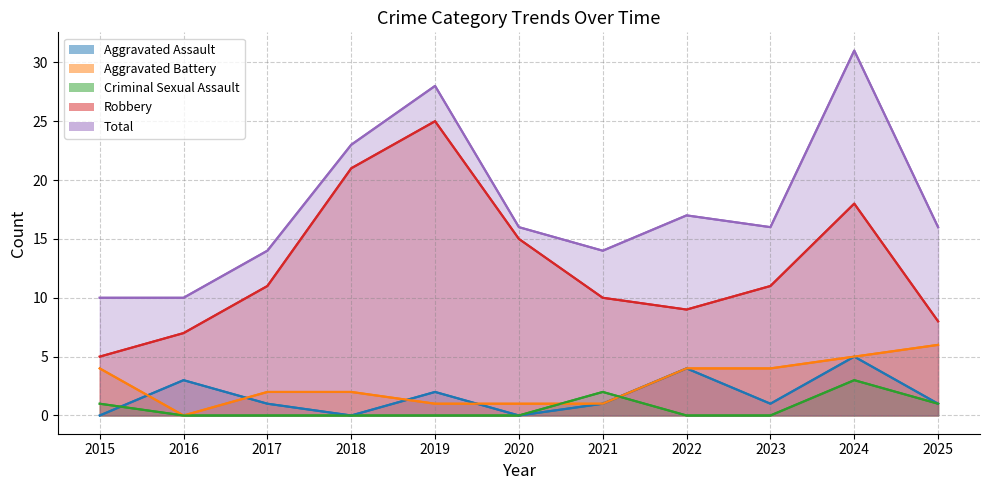

Which category has the lowest value in the Robbery series?

2015